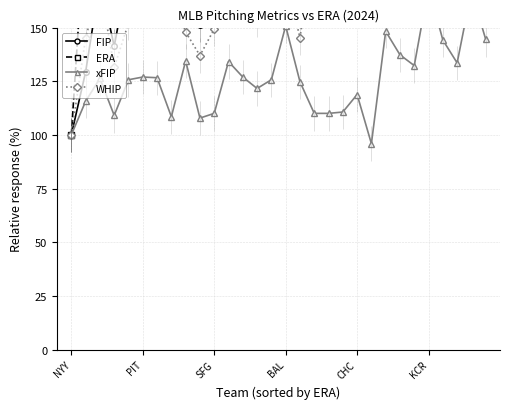

Is this an area chart (filled region under the line)?

No